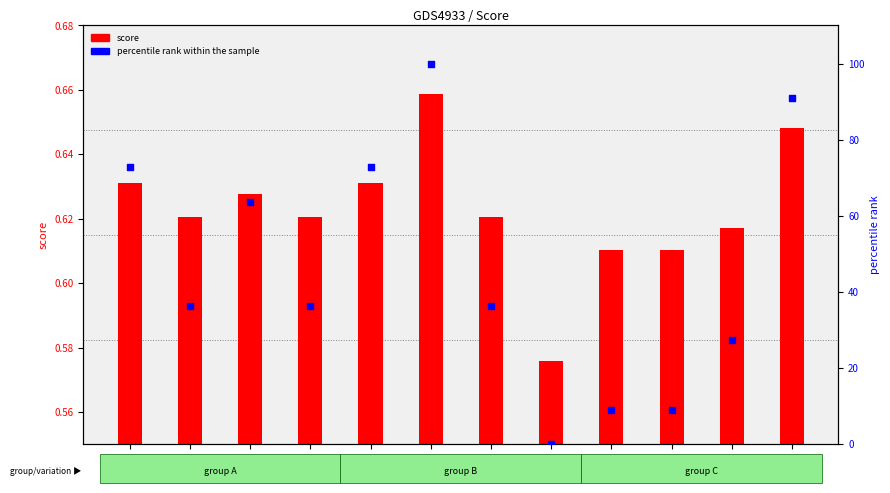

Which series reaches the minimum Y coordinate?

percentile rank within the sample